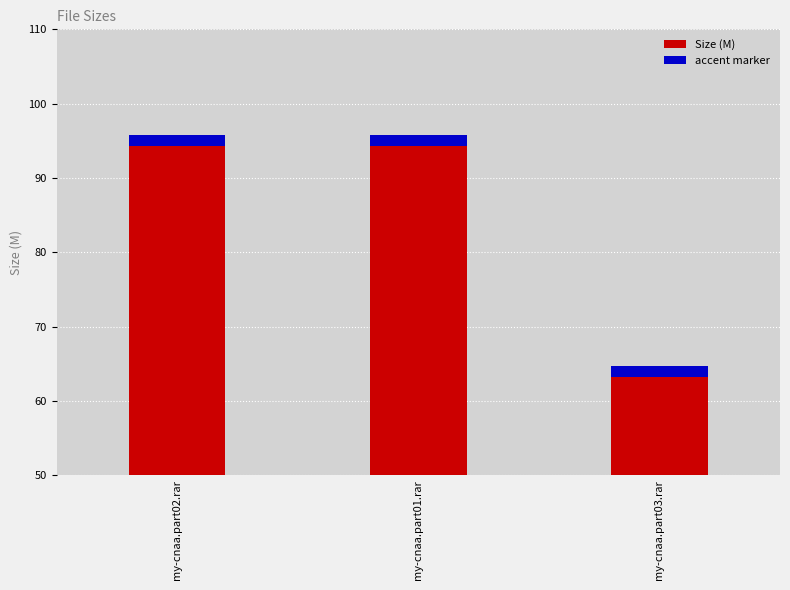

List the labels in order of value, smallest first.

my-cnaa.part03.rar, my-cnaa.part02.rar, my-cnaa.part01.rar